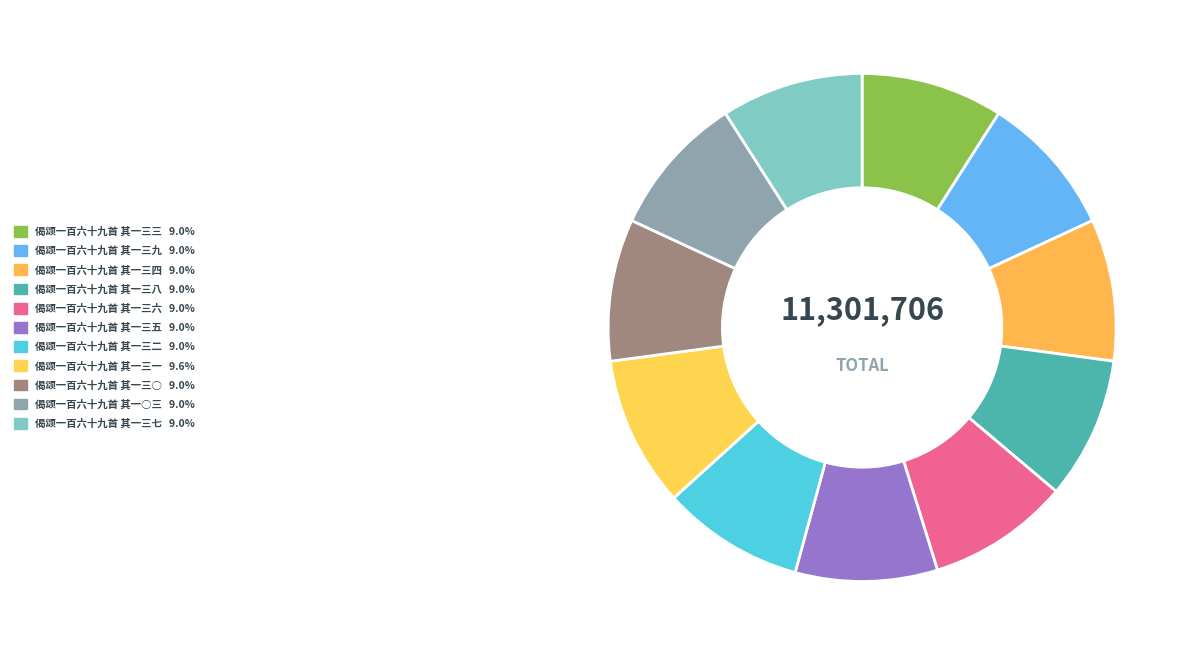

Does 偈颂一百六十九首 其一三七 account for over 50% of the chart?

No